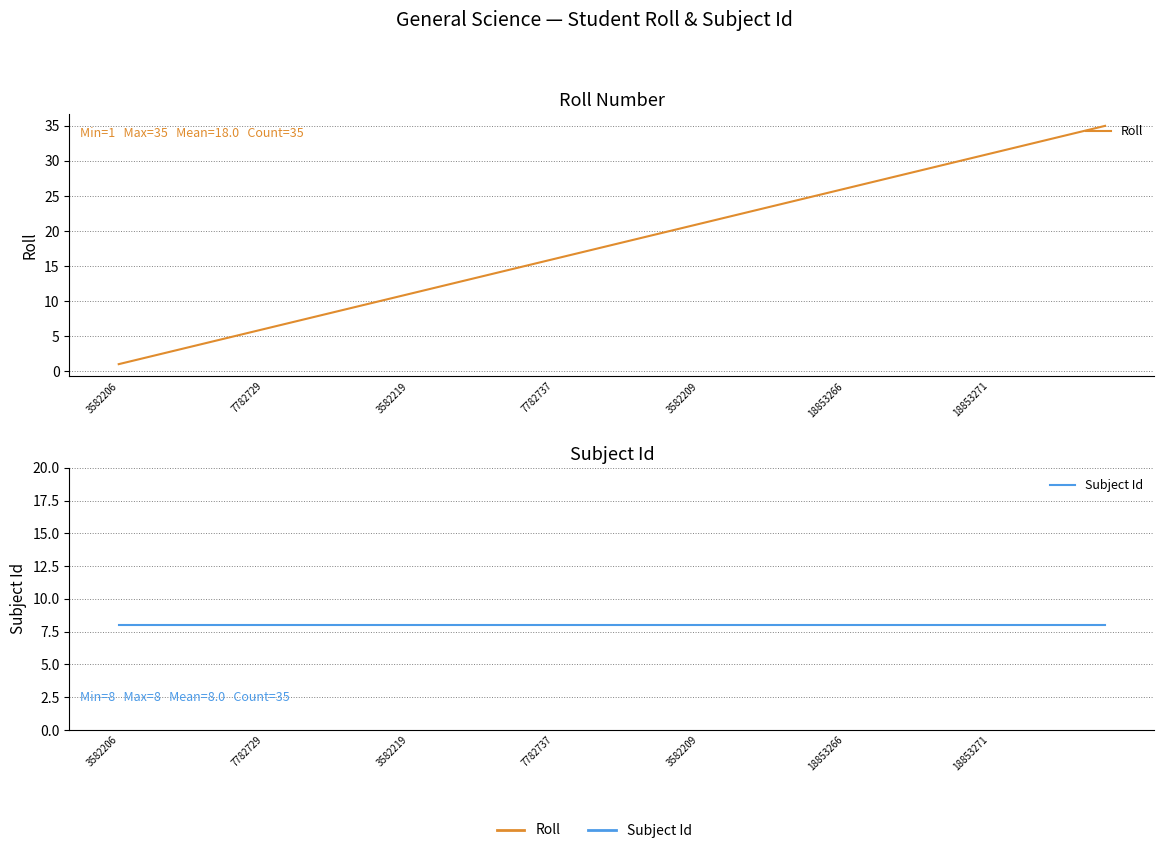

Which series has the largest range (max minus min)?

Roll